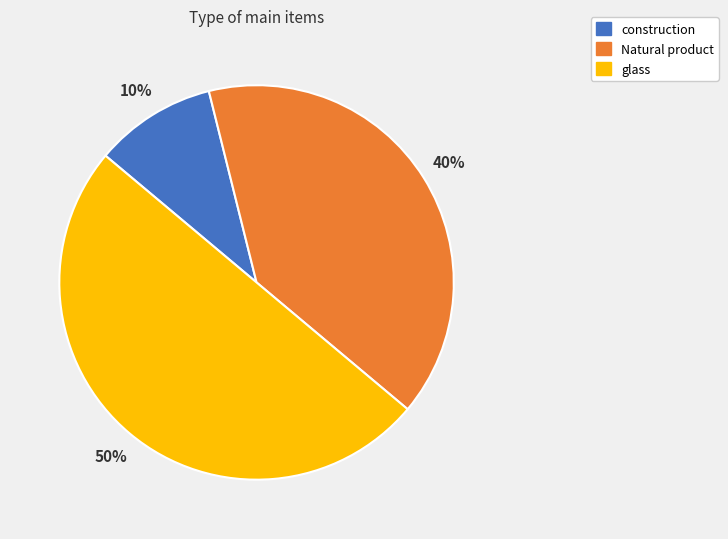

Is construction the majority of the pie?

No